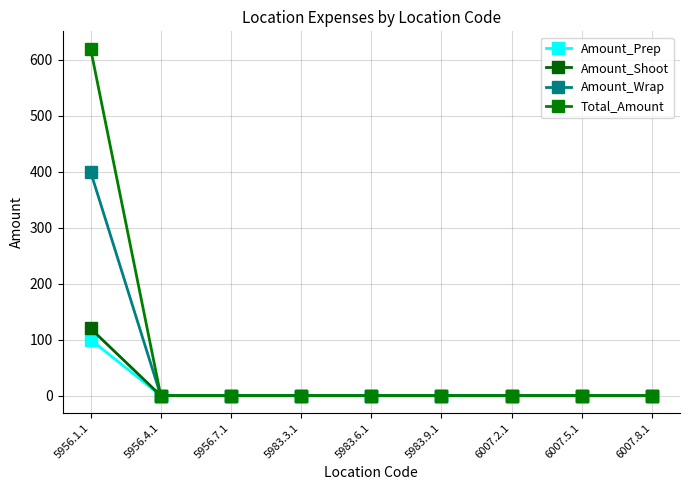

Is the value of Total_Amount at 5956.7.1 greater than the value of Amount_Prep at 5956.7.1?

No